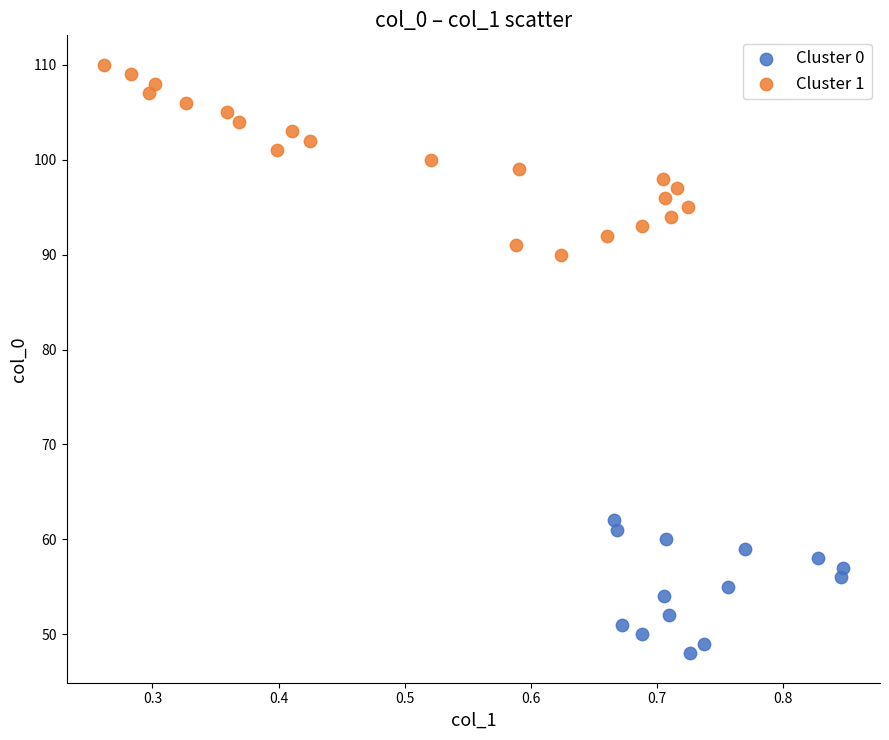

Which series contains the highest Y value?

Cluster 1